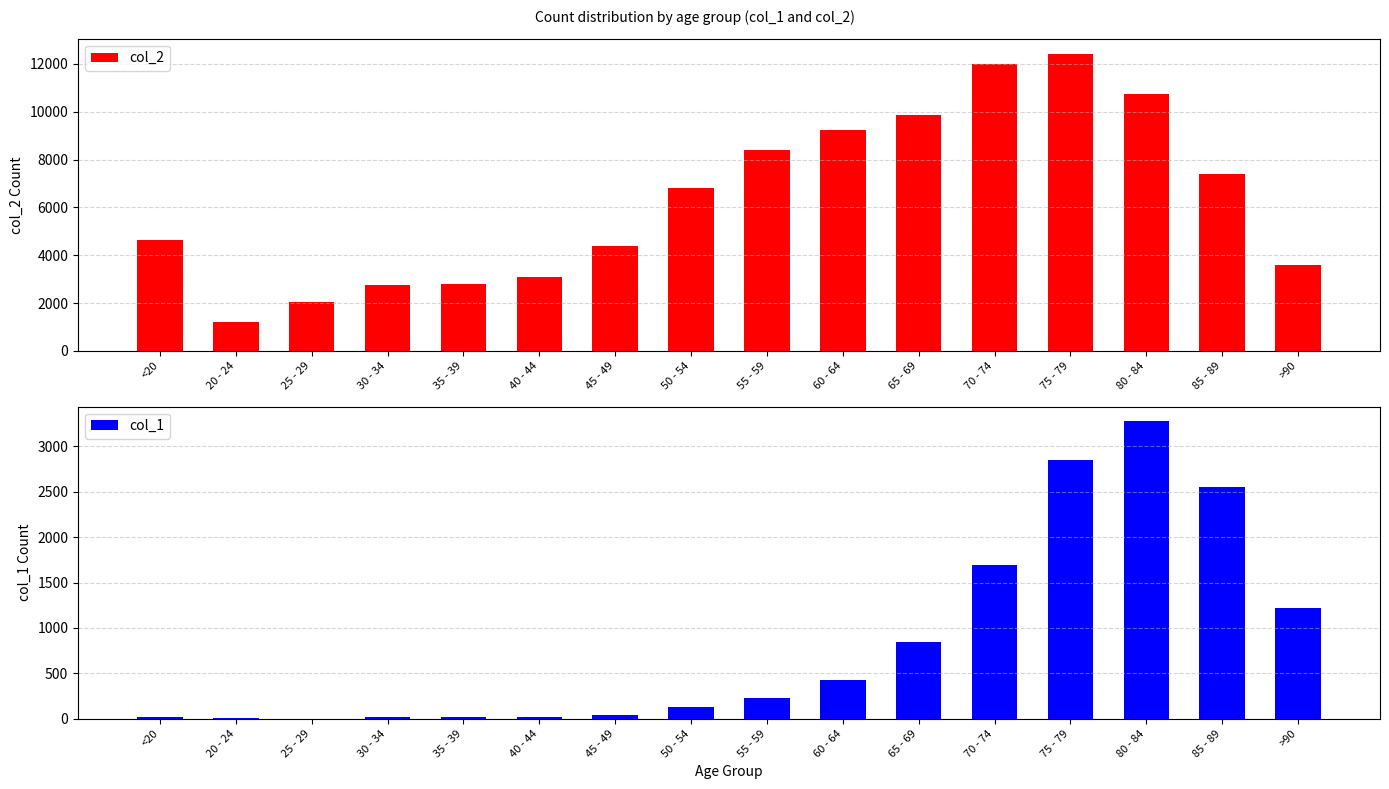

Rank the series by their maximum value, from lowest to highest.

col_1, col_2